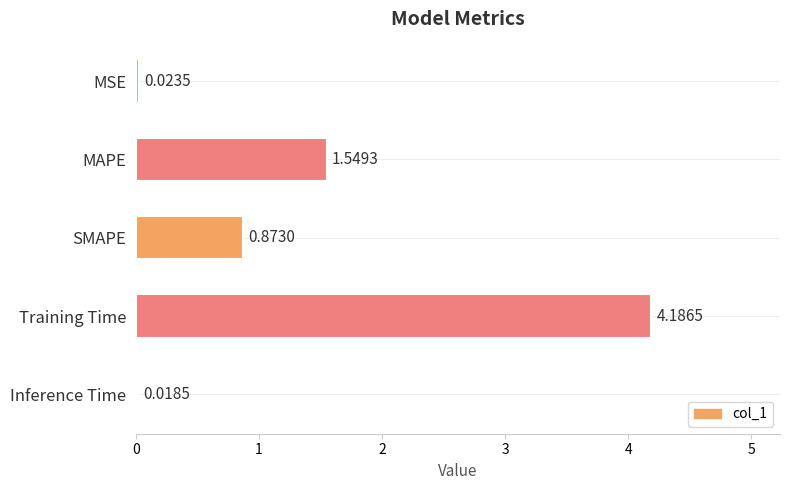

What is the label of the 3rd bar from the bottom?

SMAPE